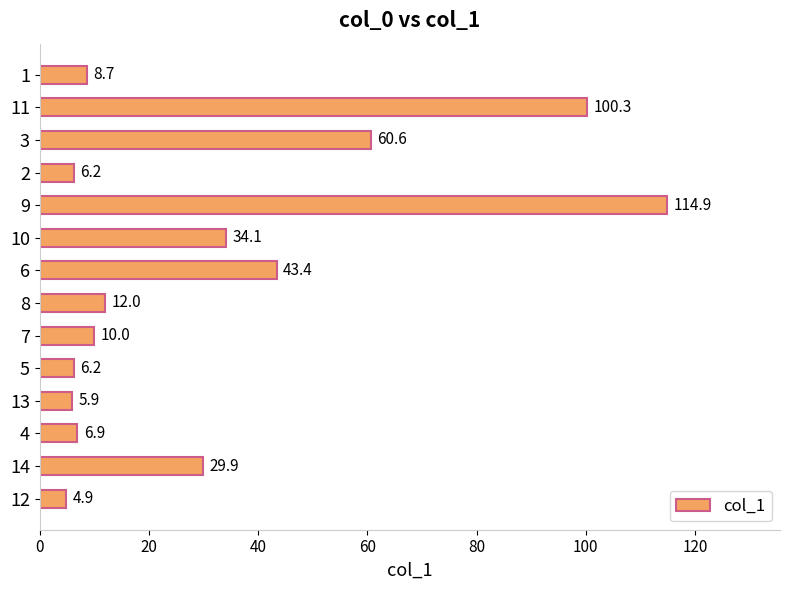

Between 7 and 8, which is larger?

8